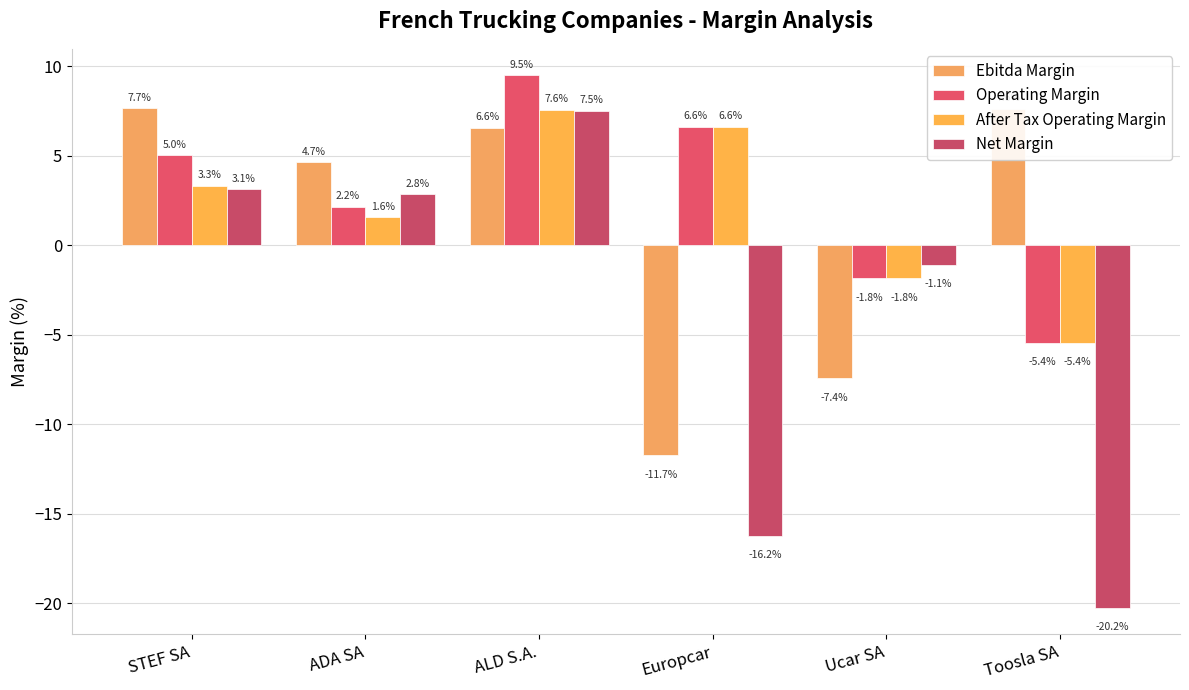

What value does the Net Margin series have at Toosla SA?

-20.2